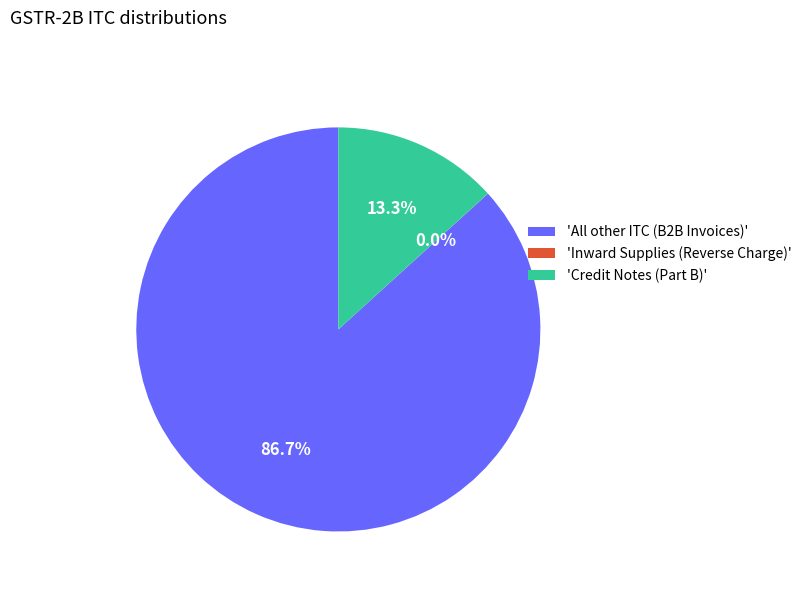

What percentage is NOT represented by 'All other ITC (B2B Invoices)'?

13.3%